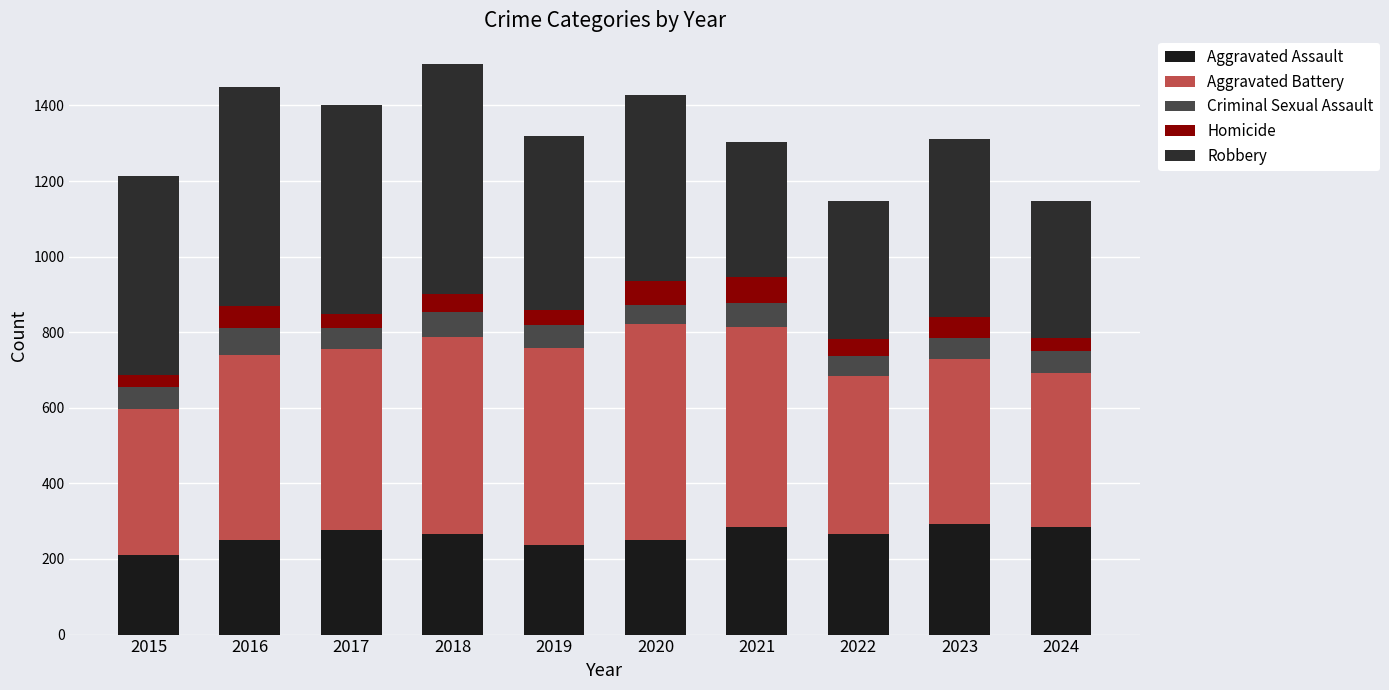

Does the chart contain any negative values?

No